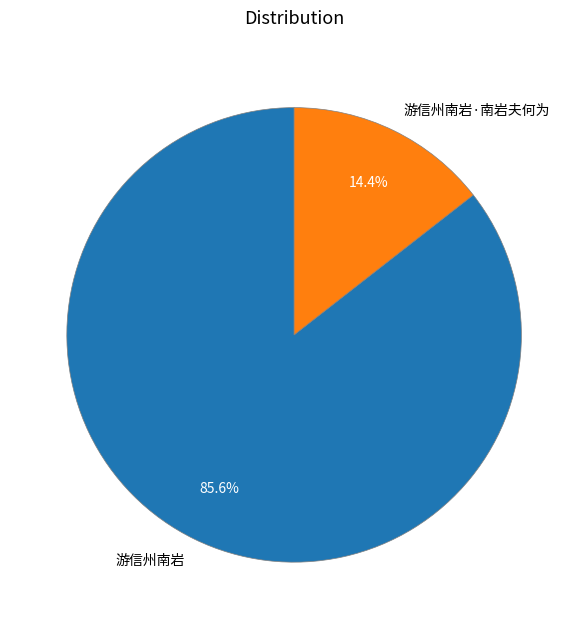

What percentage is the 游信州南岩·南岩夫何为 slice, to the nearest percent?

14%